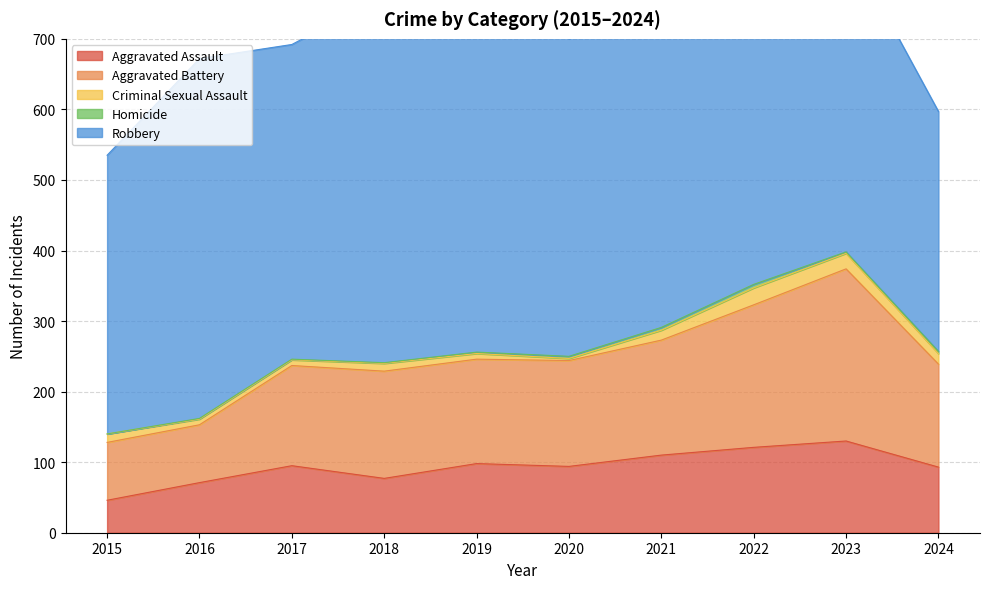

In Homicide, how many points are lower than both neighbors (excluding endpoints)?

1